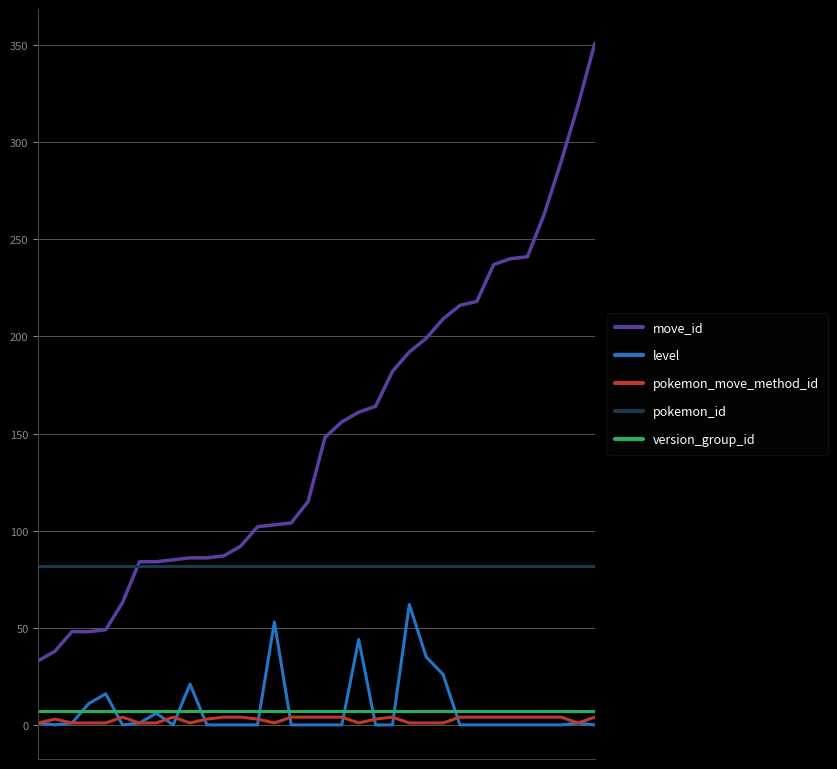

How many lines are shown in the chart?

5